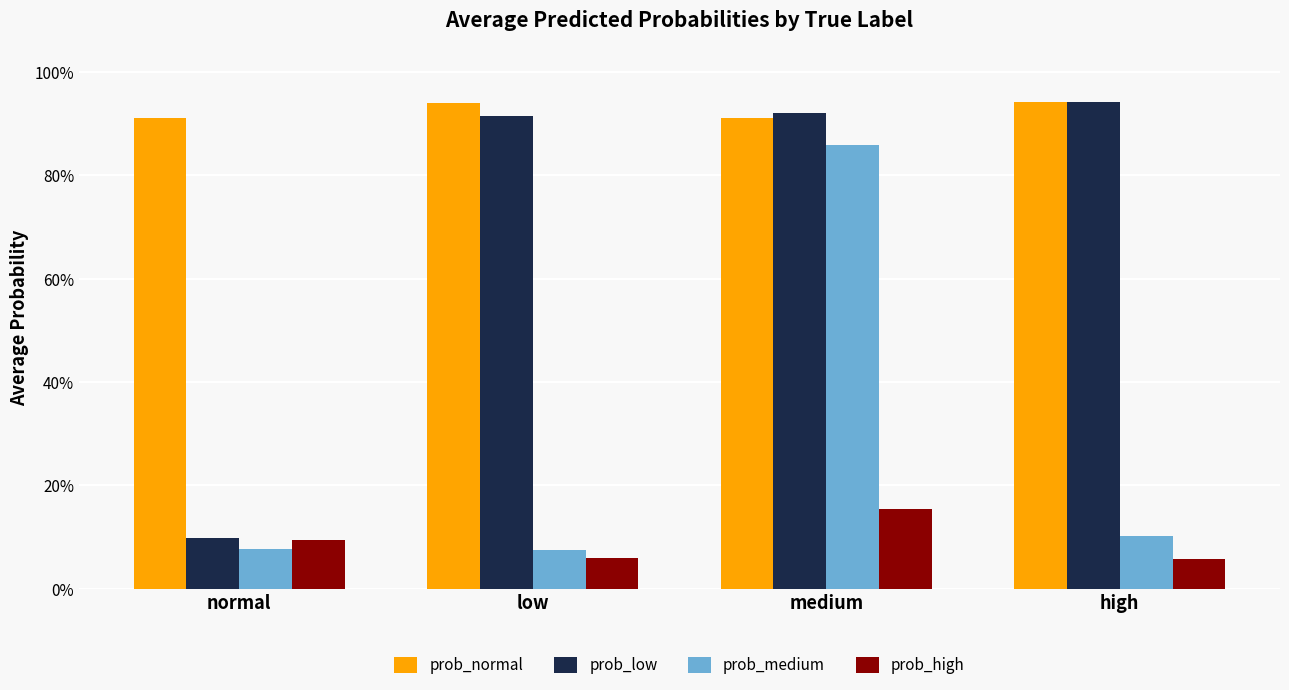

What is the label of the 4th bar from the right?

normal